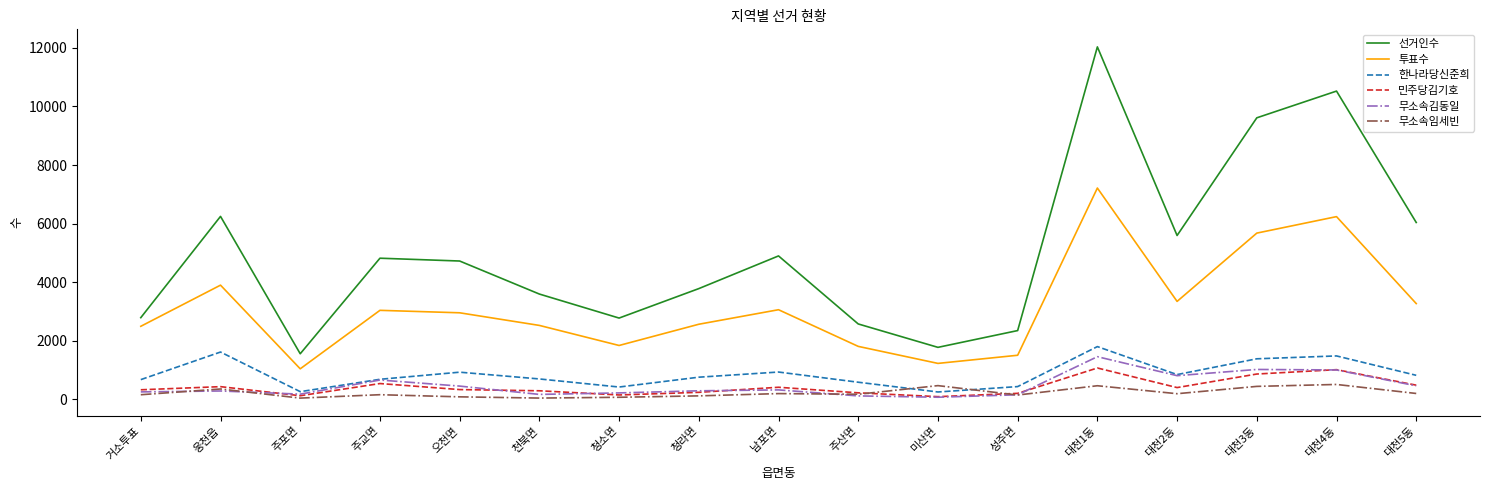

What is the total value across all series at 청소면?

5472